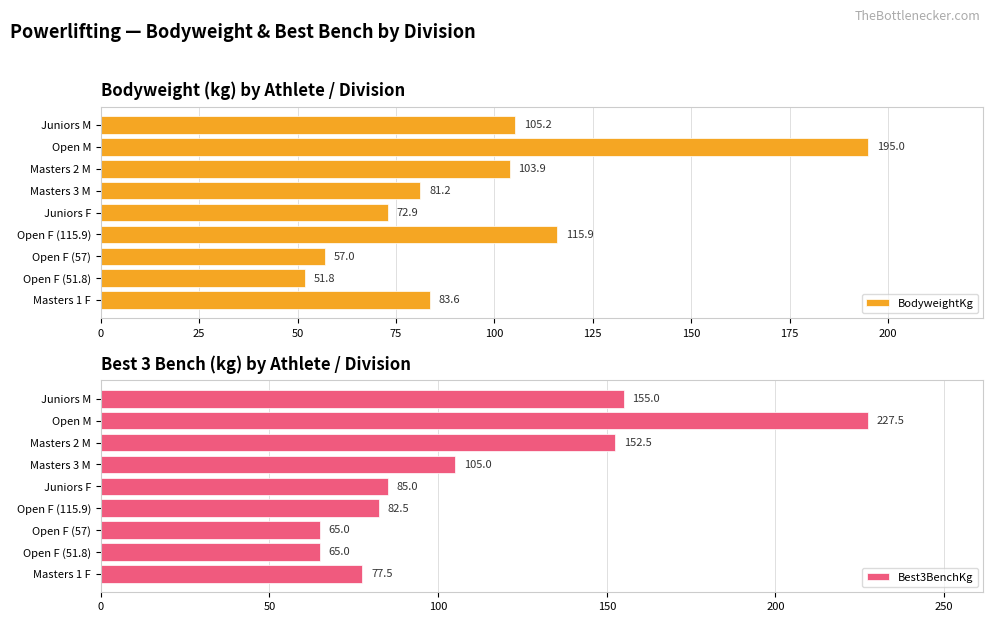

What is the difference between the BodyweightKg values at Masters 3 M and Juniors F?

8.3